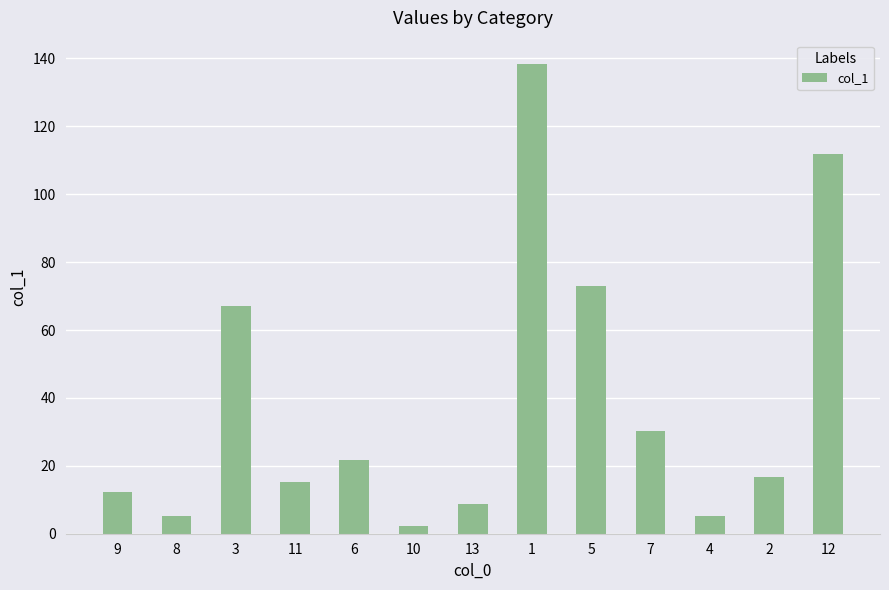

Is it true that the value at 5 is 109.4?

False